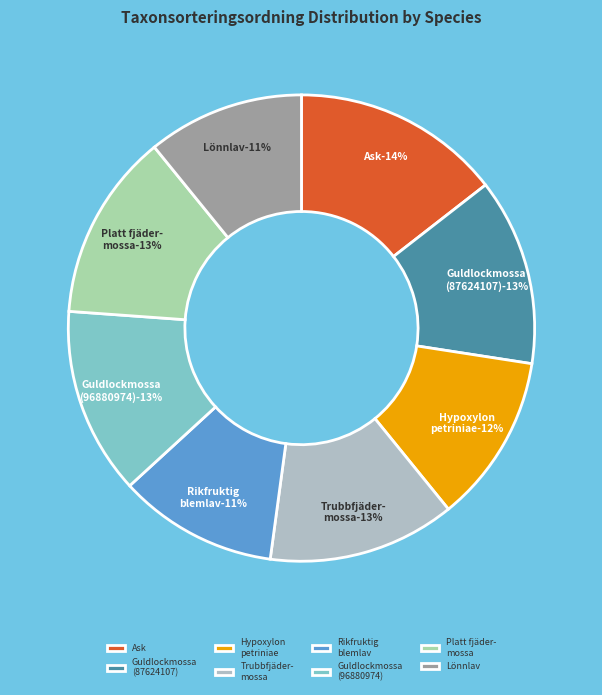

Rank the categories by value from lowest to highest.

Lönnlav (96880971), Rikfruktig blemlav (96880976), Hypoxylon petriniae (96730746), Guldlockmossa (87624107), Guldlockmossa (96880974), Trubbfjädermossa (96880970), Platt fjädermossa (96880969), Ask (87624105)